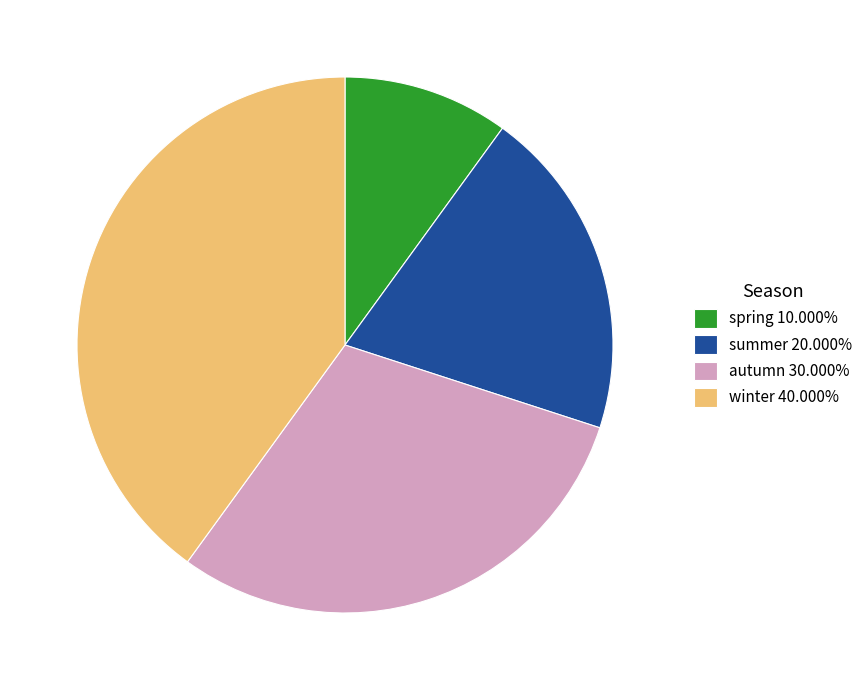

What is the ratio of the value at autumn 30.000% to the value at spring 10.000%?

3.0